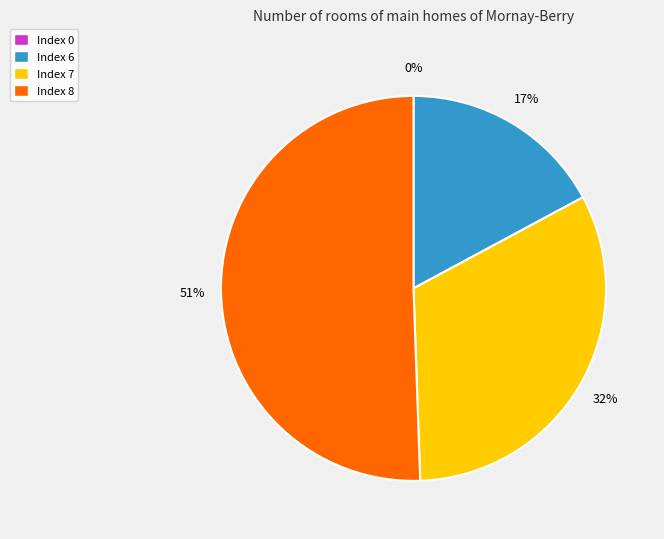

What is the total percentage of 8 and 6?

67.7%